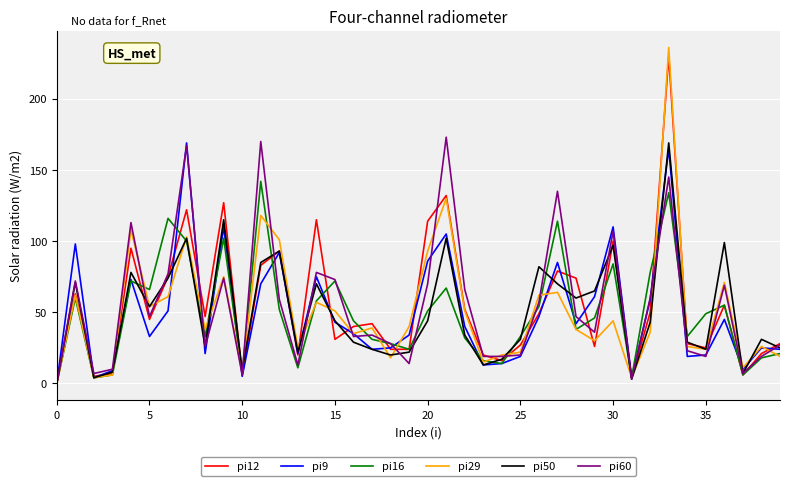

Which series has the largest range (max minus min)?

pi29